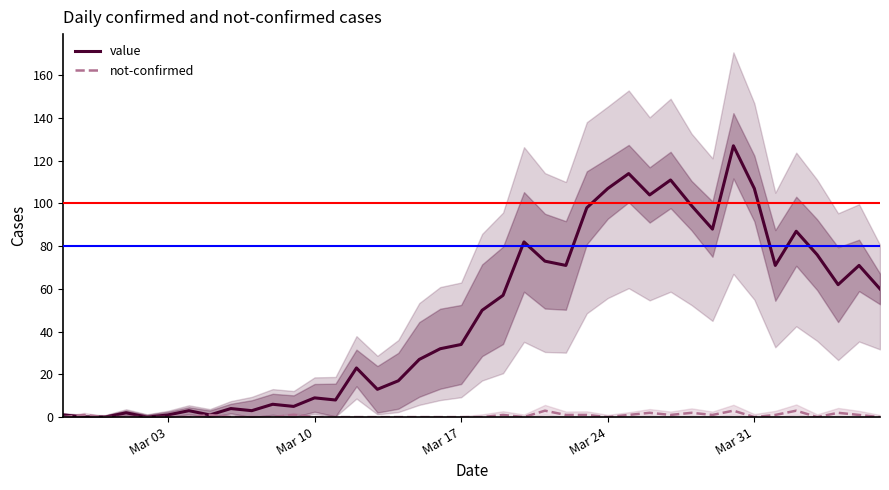

What is the maximum value for value?

127